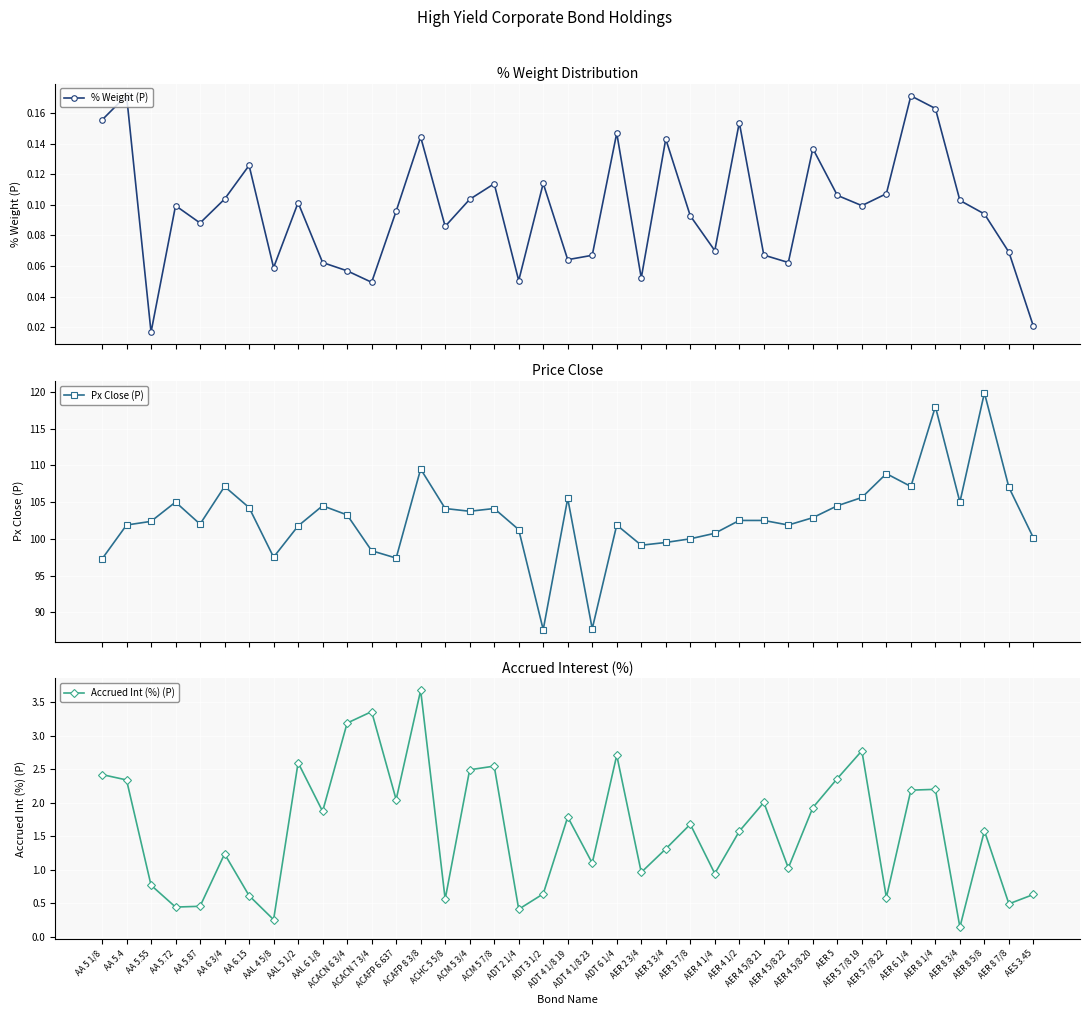

True or false: Px Close (P) and % Weight (P) intersect in this chart.

False